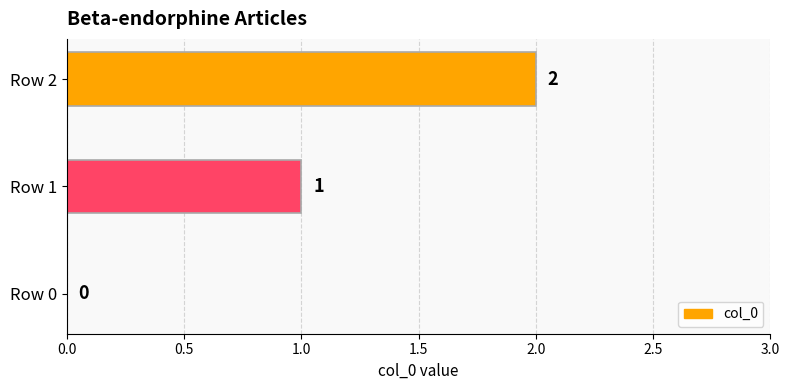

The chart shows a value of 2 at Row 2. True or false?

True